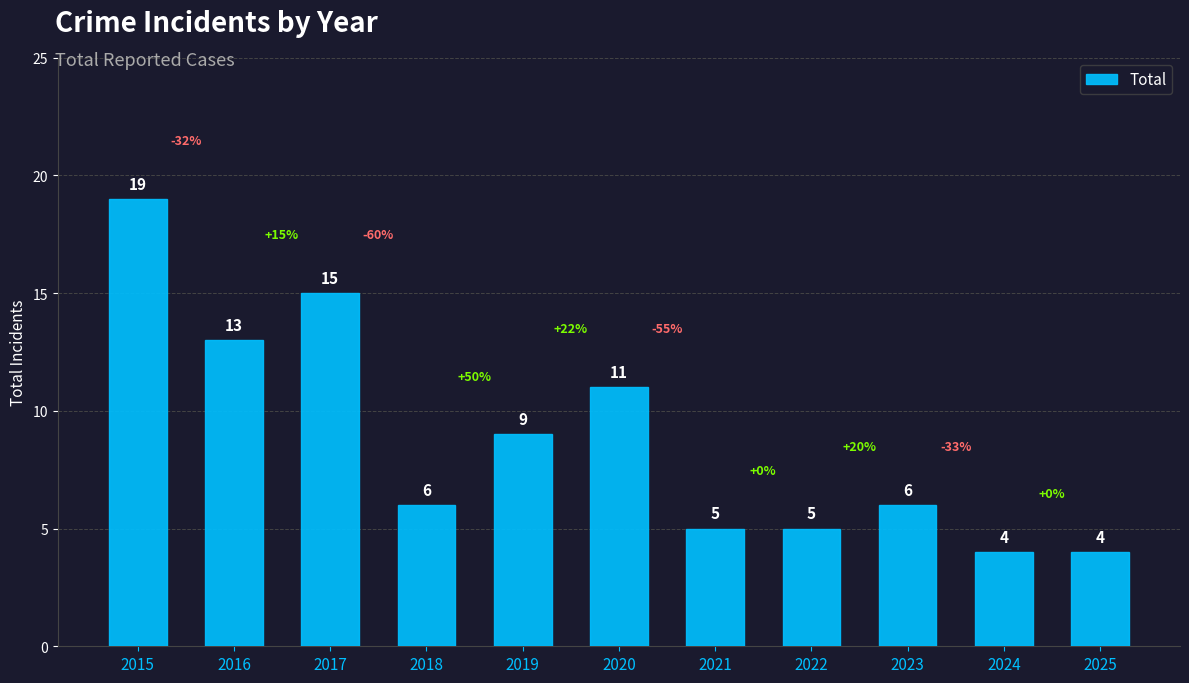

The chart shows a value of 19 at 2016. True or false?

False